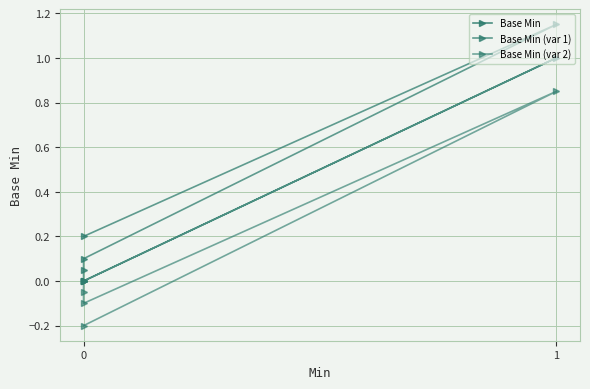

Which series has the largest total across all categories?

Base Min (var 1)